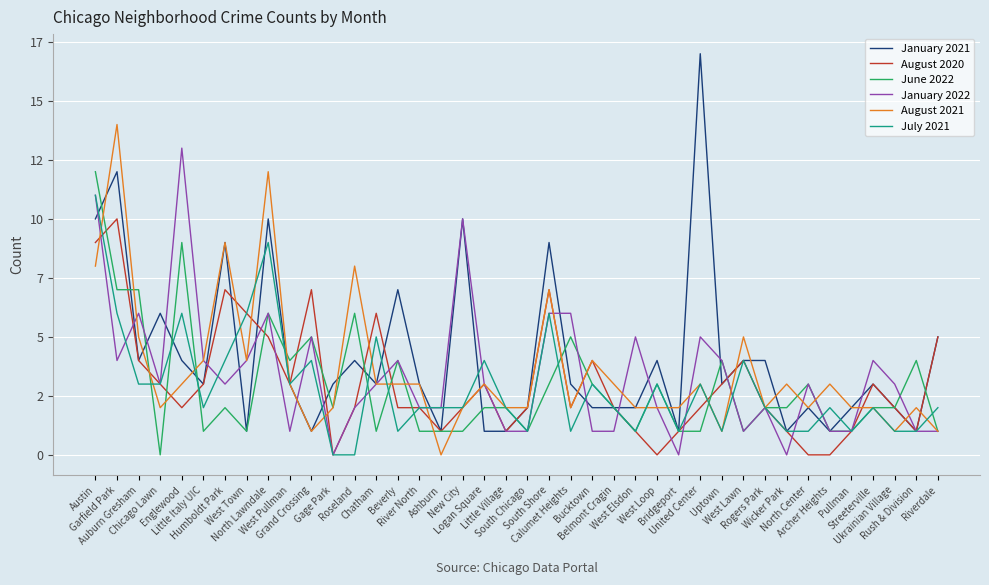

At which category is the sum across all series the highest?

Austin